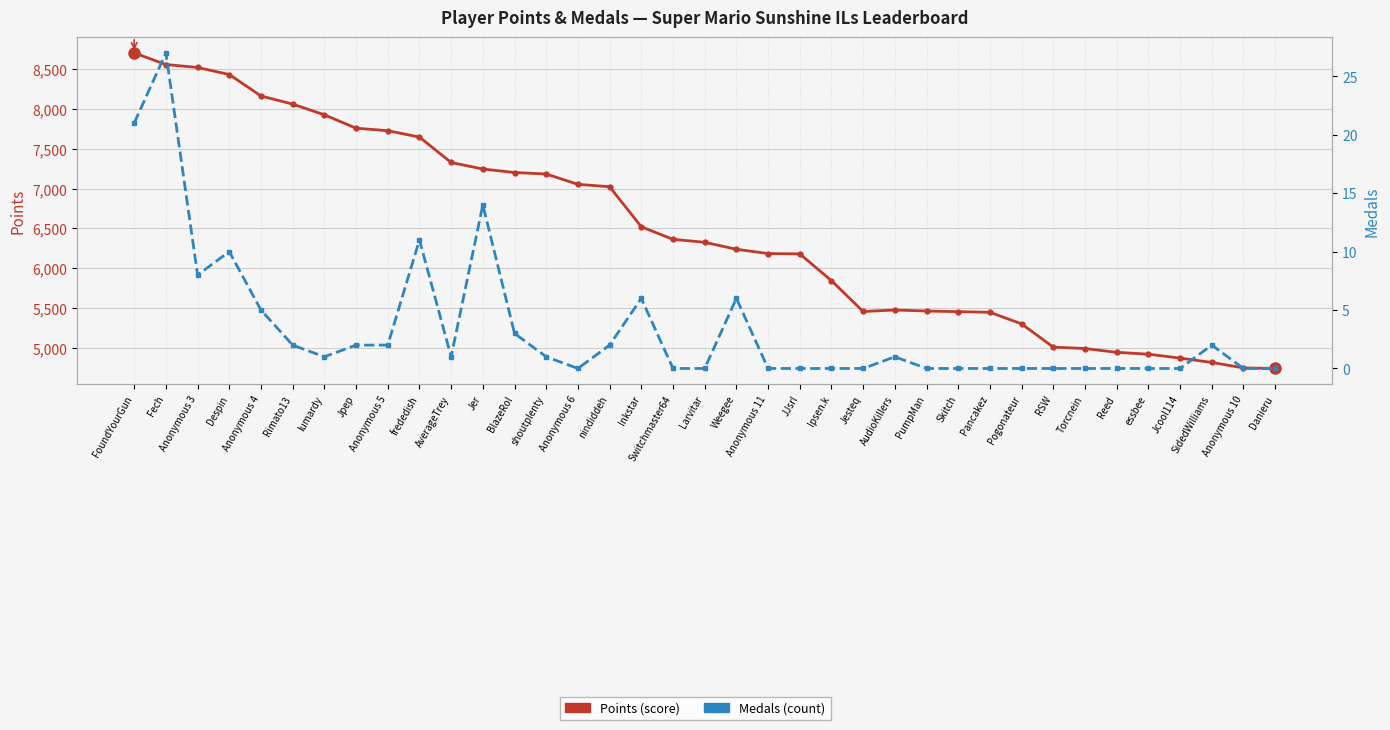

What is the highest value of the Points series?

8708